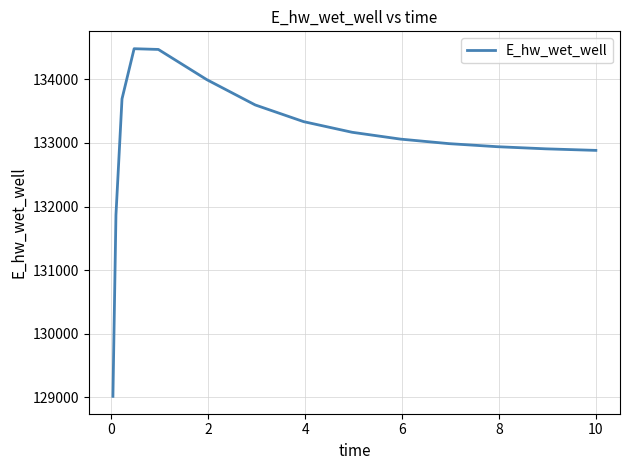

What is the greatest value displayed?

134482.3